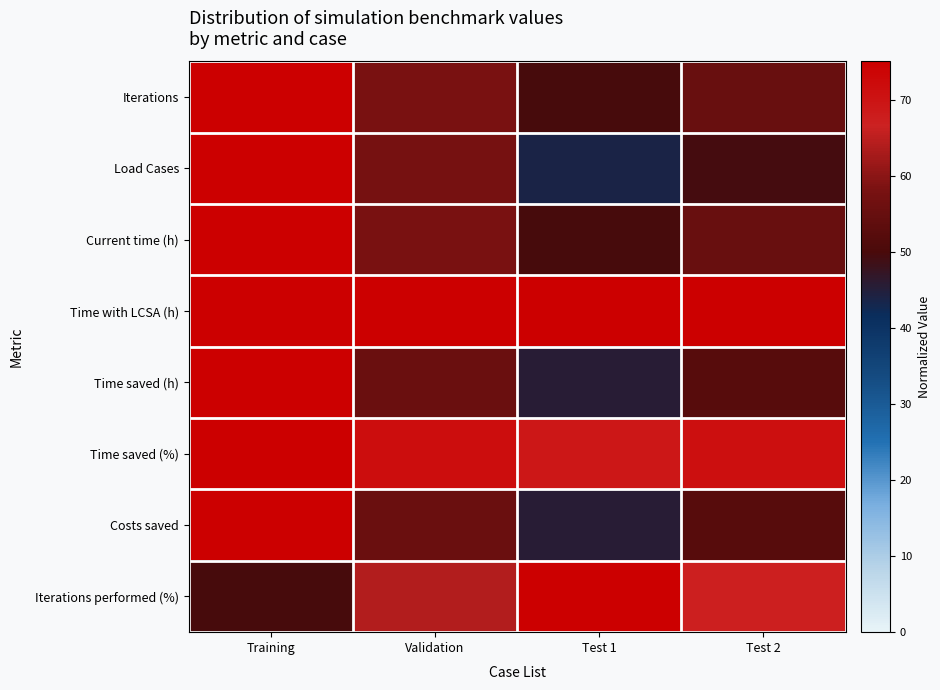

At which category is the sum across all series the highest?

Training